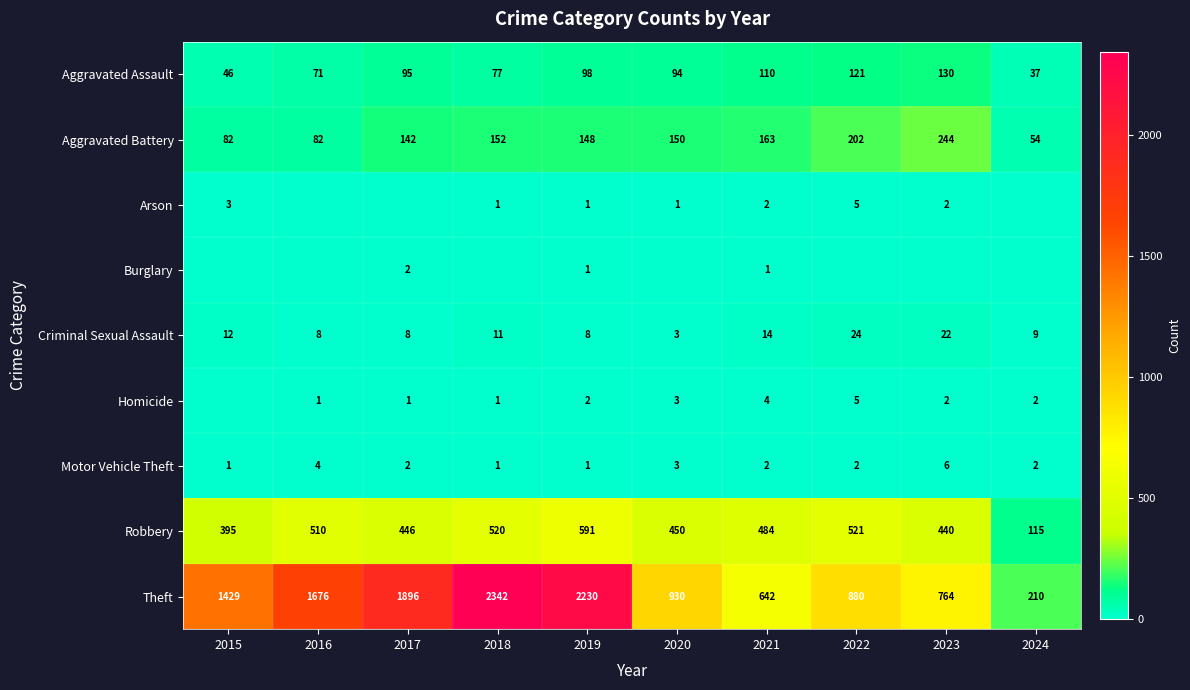

How many Motor Vehicle Theft values are between 1 and 3?

8